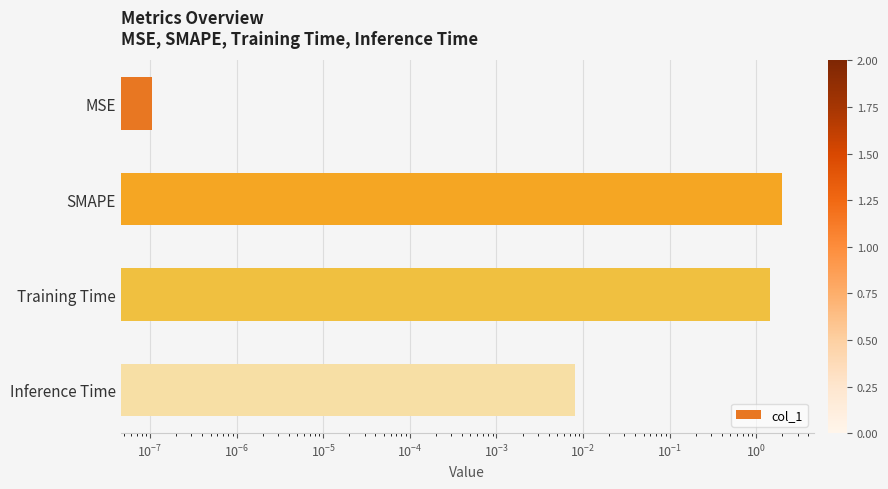

What is the difference between the second highest and minimum values?

1.4